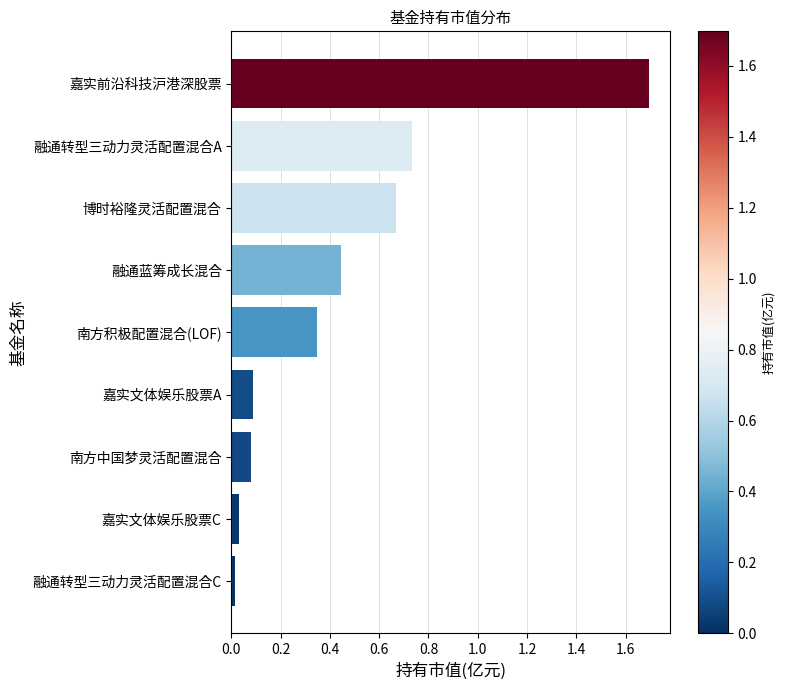

What is the label of the 7th bar from the bottom?

博时裕隆灵活配置混合